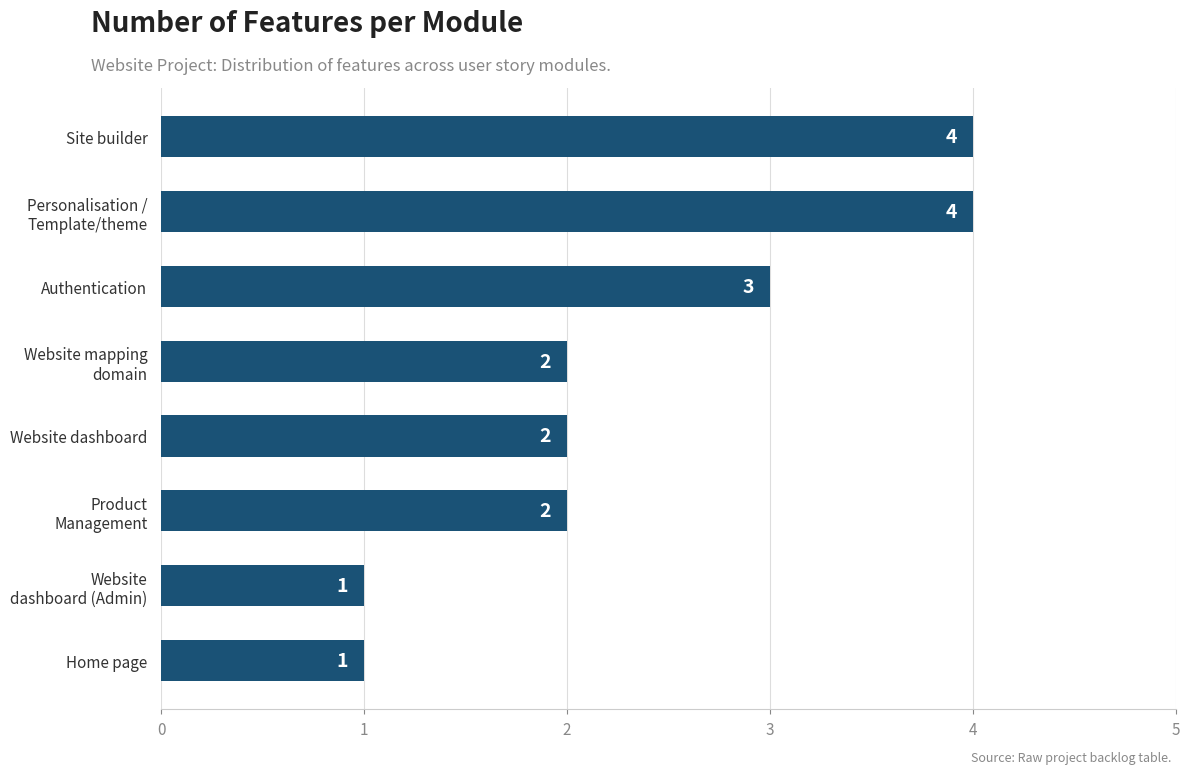

Are the bars grouped side by side (vs. stacked)?

No